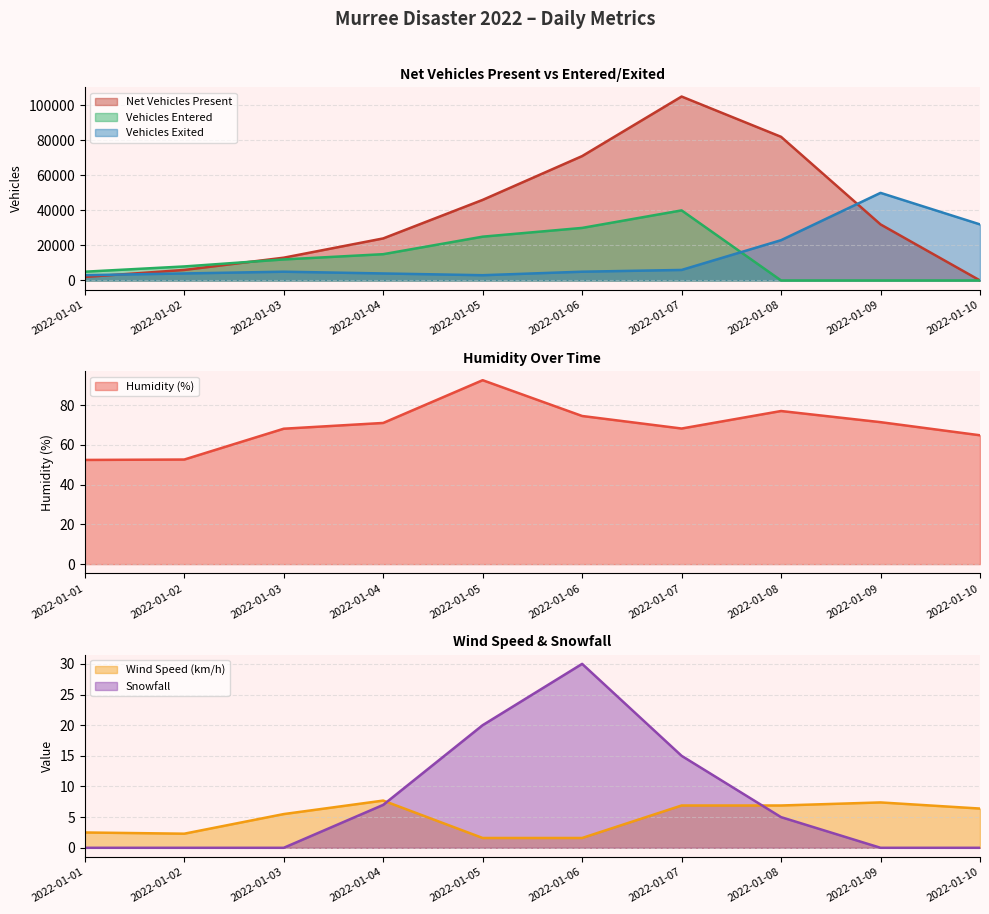

At which category does Wind Speed (km/h) reach its first local peak?

2022-01-04